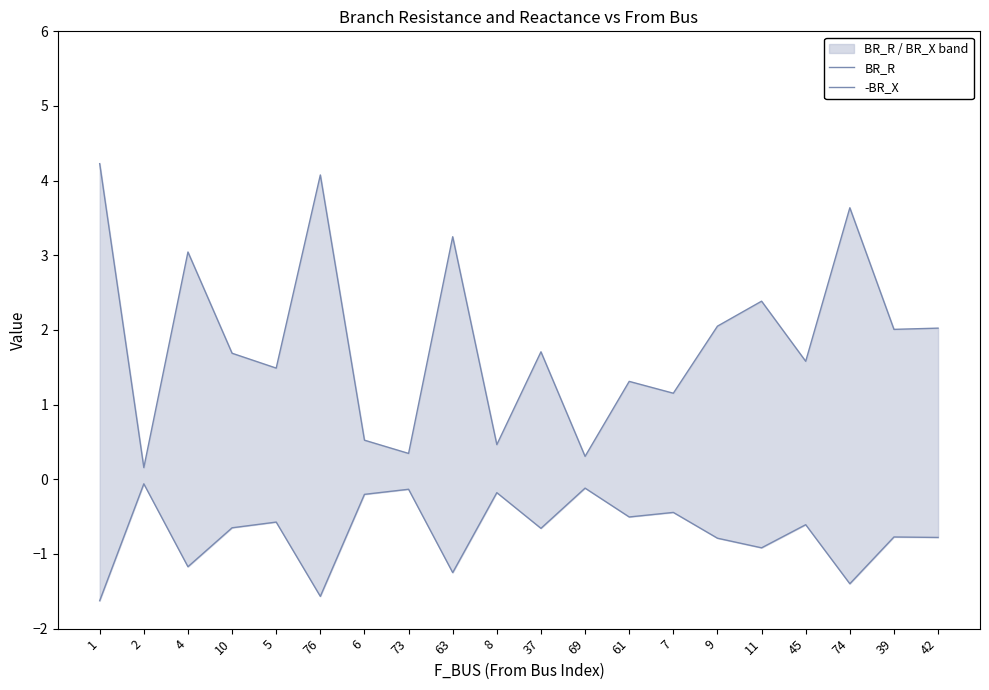

At 8, list the series in order from smallest to largest.

-BR_X, BR_R